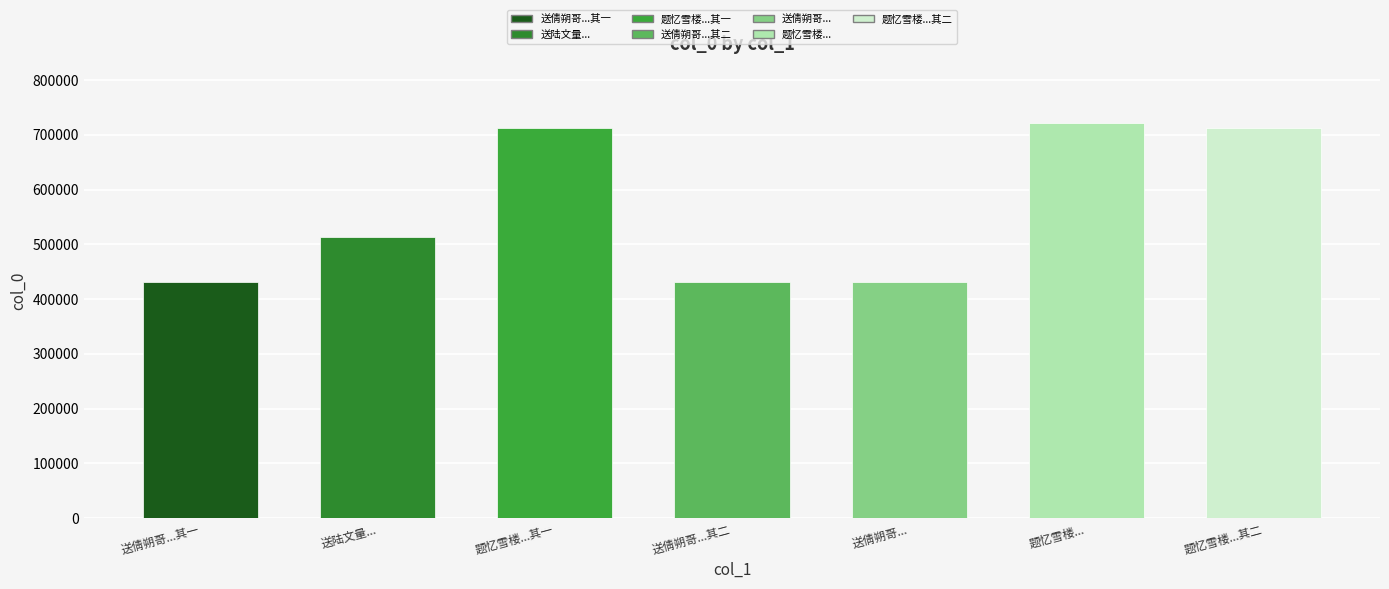

At which label is the value closest to 576180?

送陆文量...